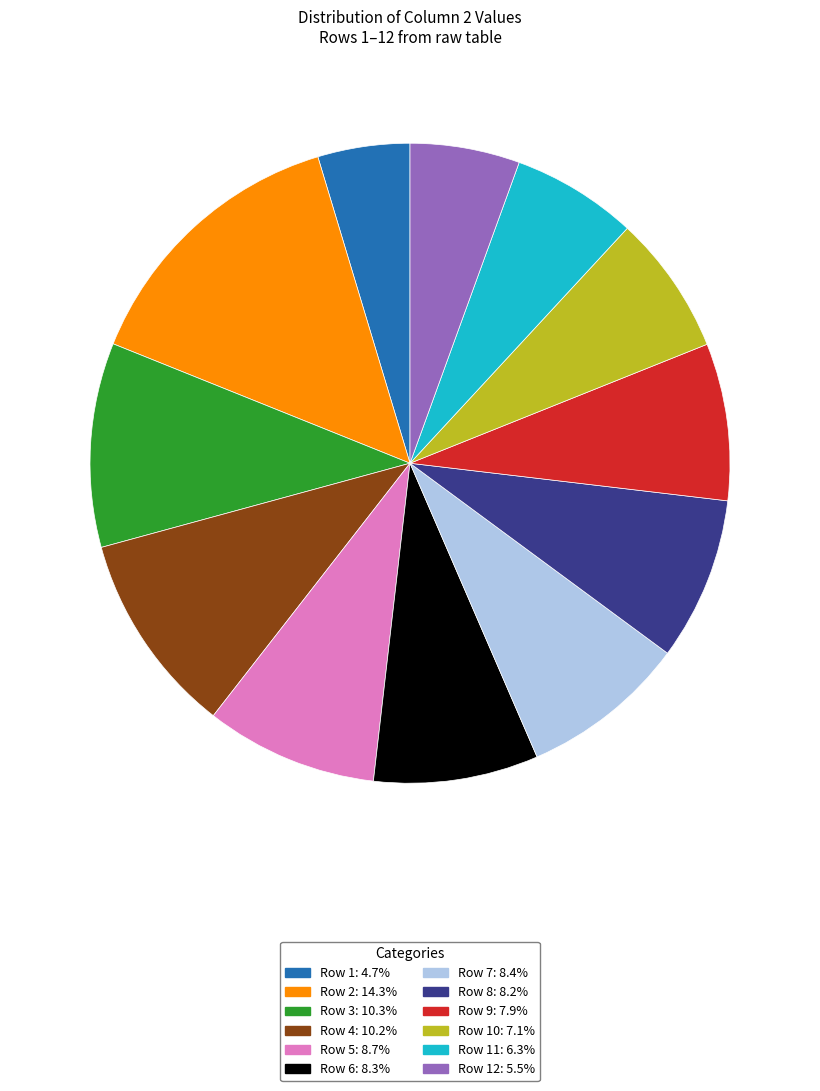

Is there a majority slice in this chart?

No